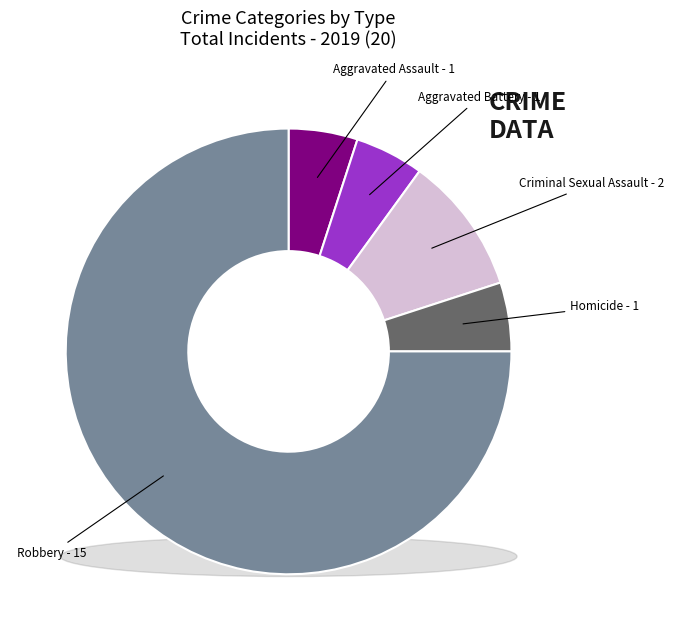

Which category has the biggest portion of the pie?

Robbery